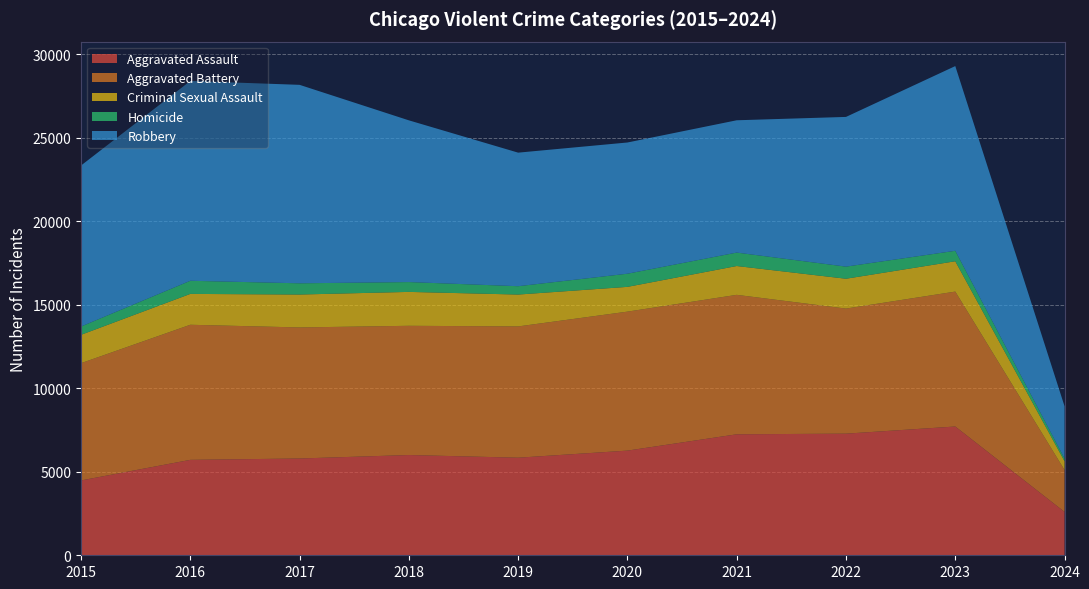

Reading right to left, what are all the values shown in this chart?

Aggravated Assault: 2596	7708	7280	7242	6265	5841	6001	5793	5712	4480
Aggravated Battery: 2507	8076	7487	8347	8319	7858	7735	7845	8086	7019
Criminal Sexual Assault: 524	1816	1787	1726	1483	1908	2030	1970	1848	1698
Homicide: 164	626	724	804	787	499	588	672	786	496
Robbery: 3128	11057	8962	7920	7855	7995	9681	11880	11960	9638